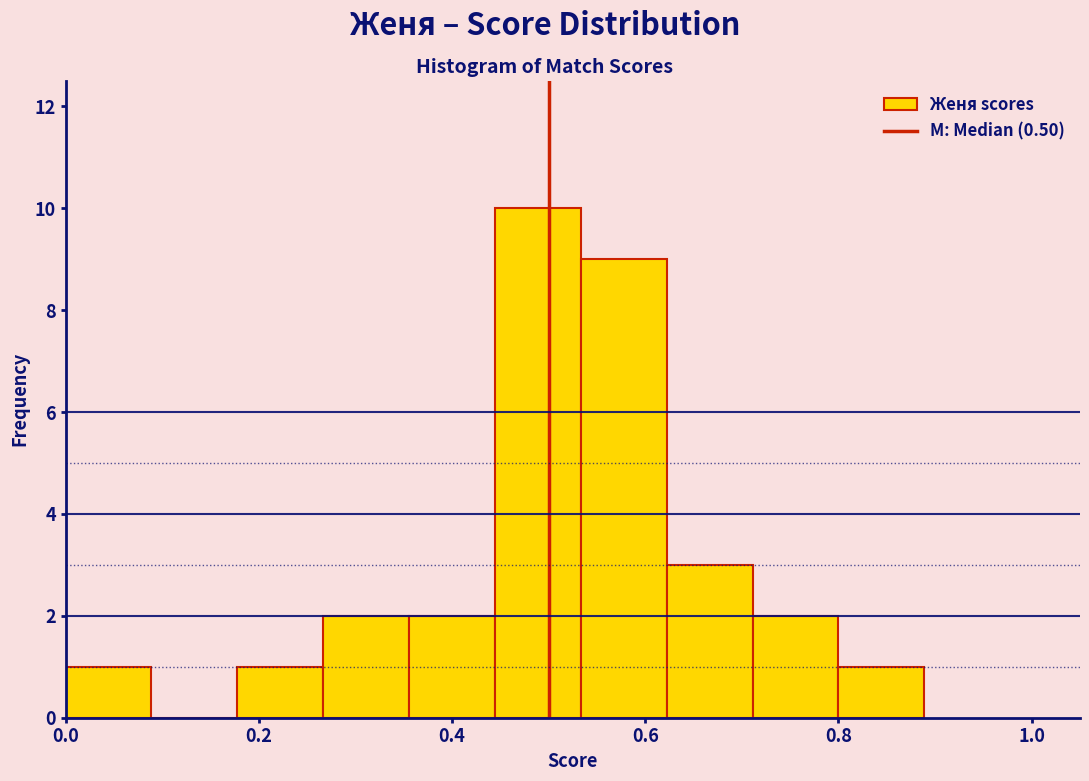

What is the height of the bar covering 0.44 to 0.54 on the x-axis? Neither the bar edges nor the heights are printed on the chart, so give them approximately, as read against the axes.

10